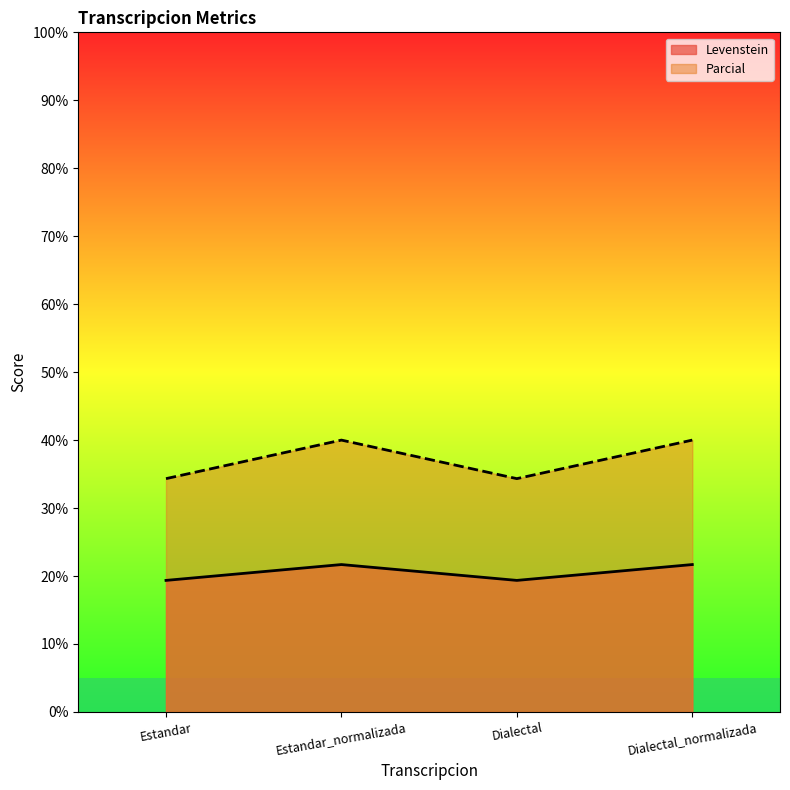

What is the spread (max minus min) of values at Estandar?

15.0